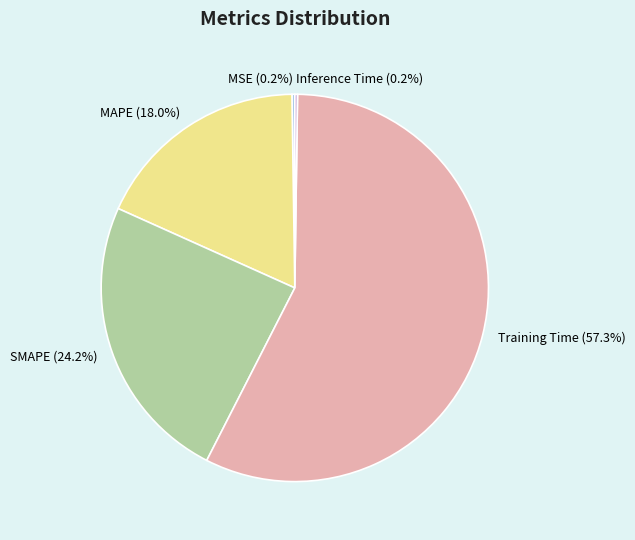

What percentage is NOT represented by MAPE?

82.0%